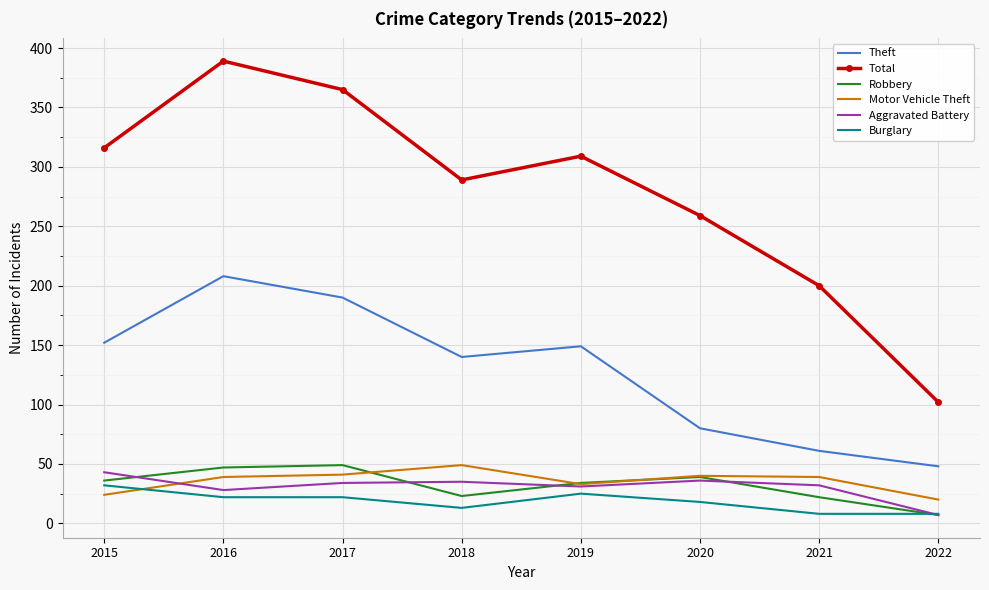

The value of Total at 2016 is 232. True or false?

False